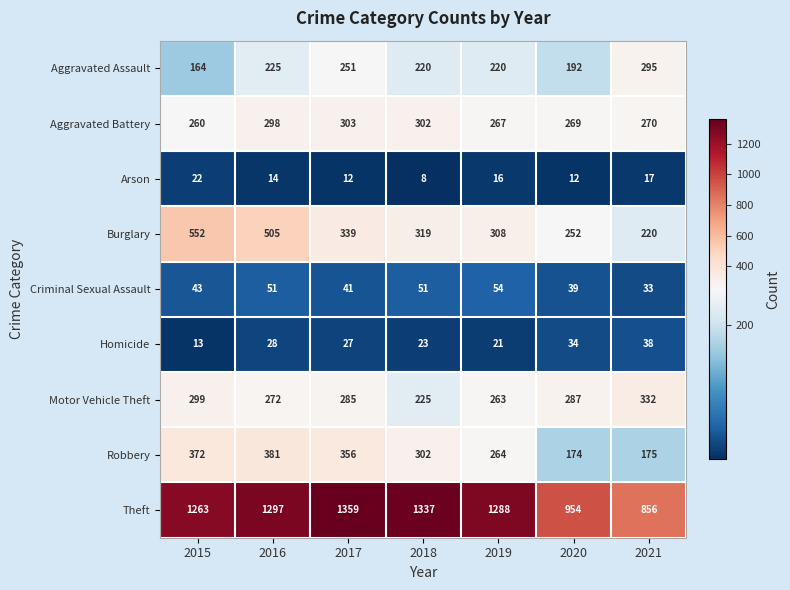

At which category is the sum across all series the highest?

2016